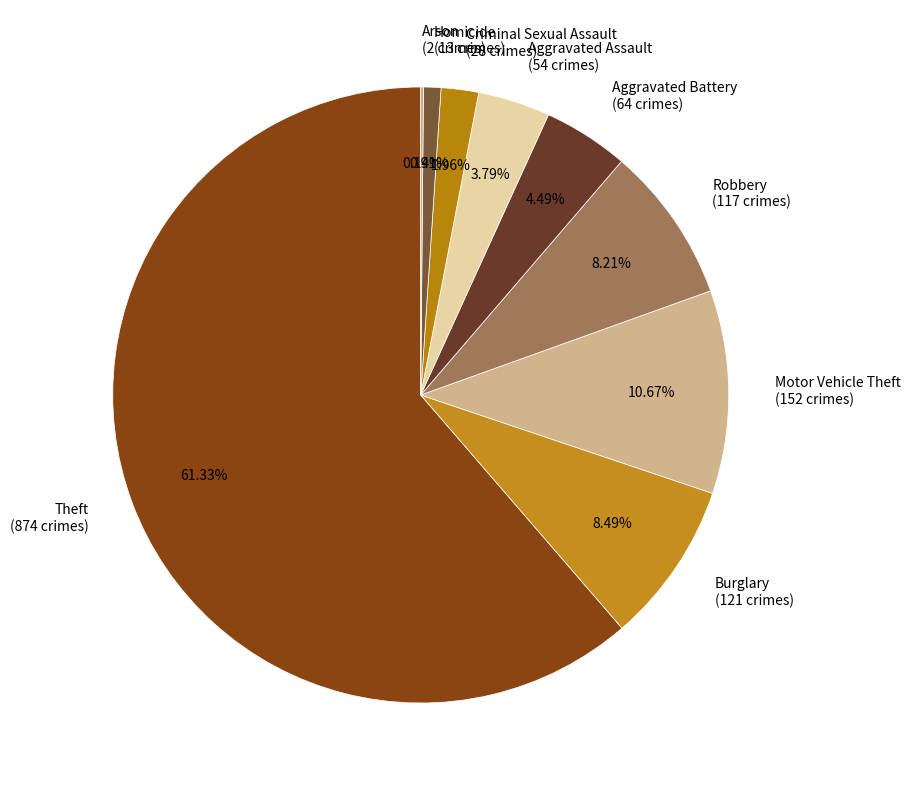

What is the ratio of the value at Aggravated Assault (54 crimes) to the value at Homicide (13 crimes)?

4.2